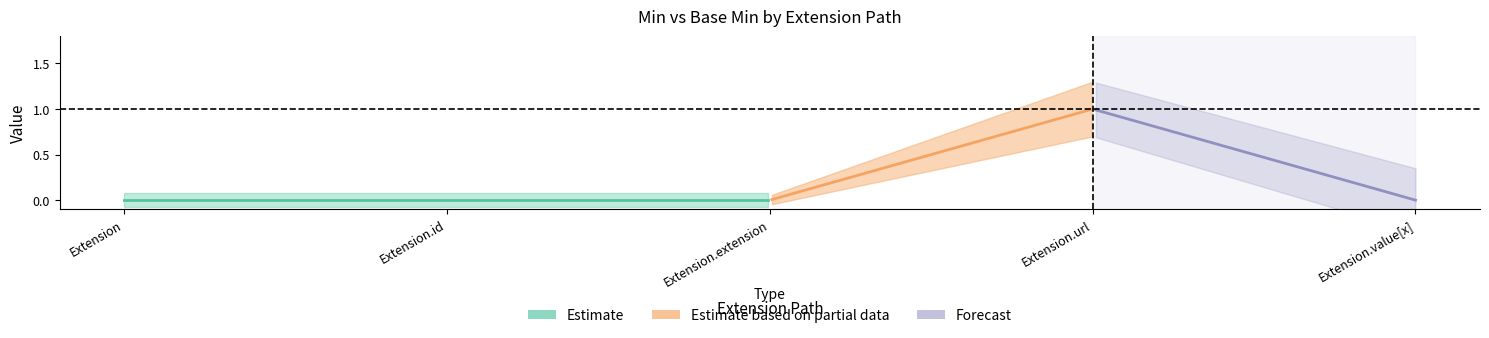

True or false: Base_Min has a value of -1 at Extension.value[x].

False